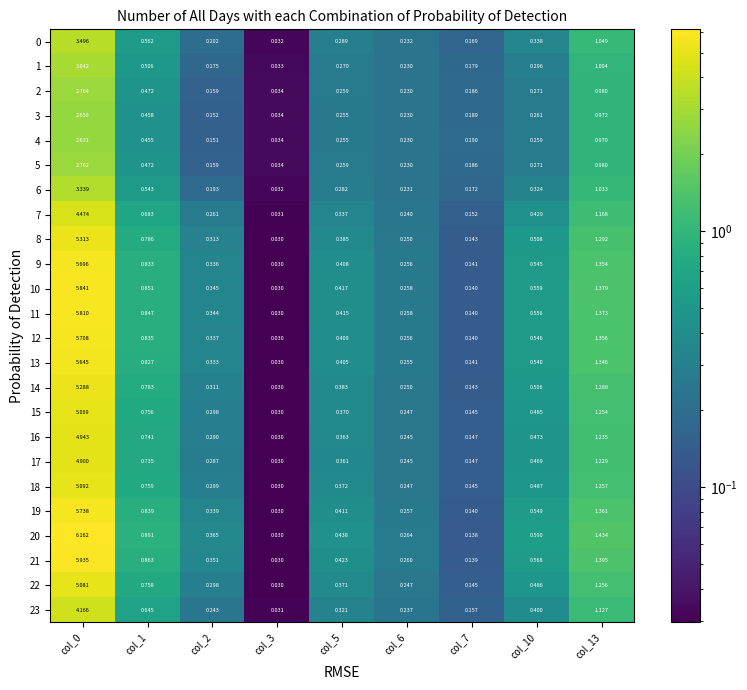

Is the value of 22 at col_7 greater than the value of 5 at col_2?

No